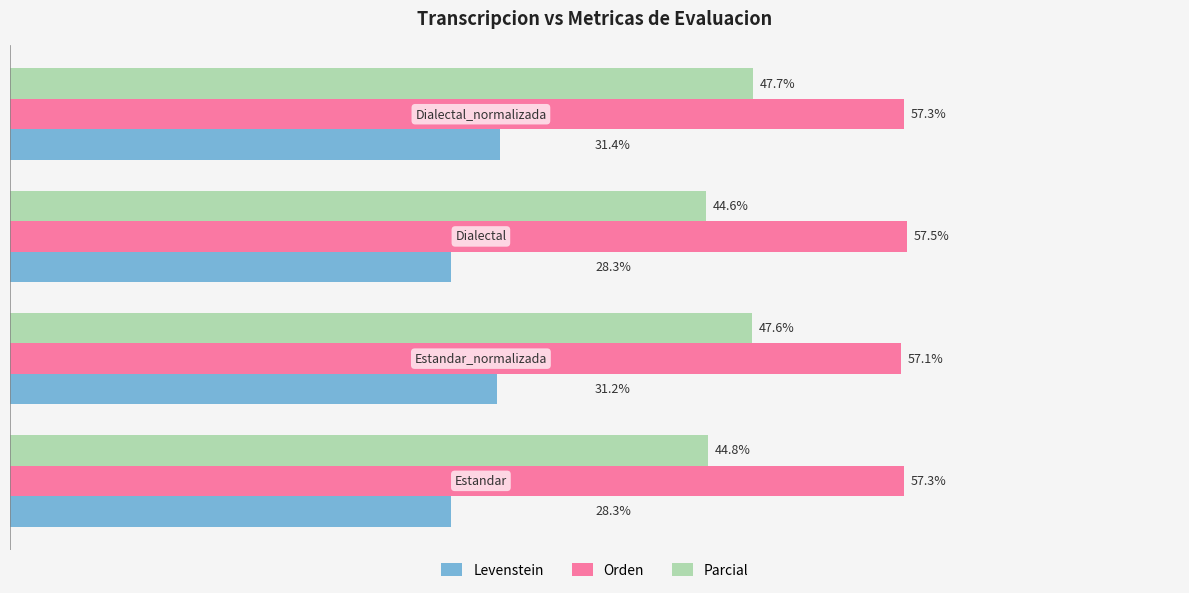

Rank the series by their maximum value, from lowest to highest.

Levenstein, Parcial, Orden